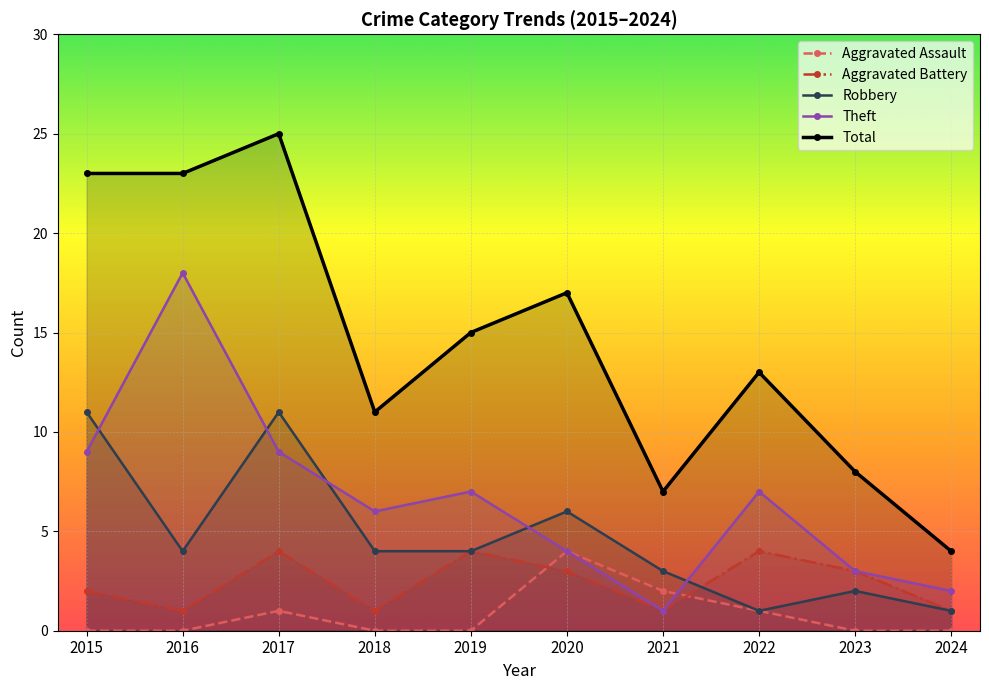

Where does the Total series first go above 15?

2015